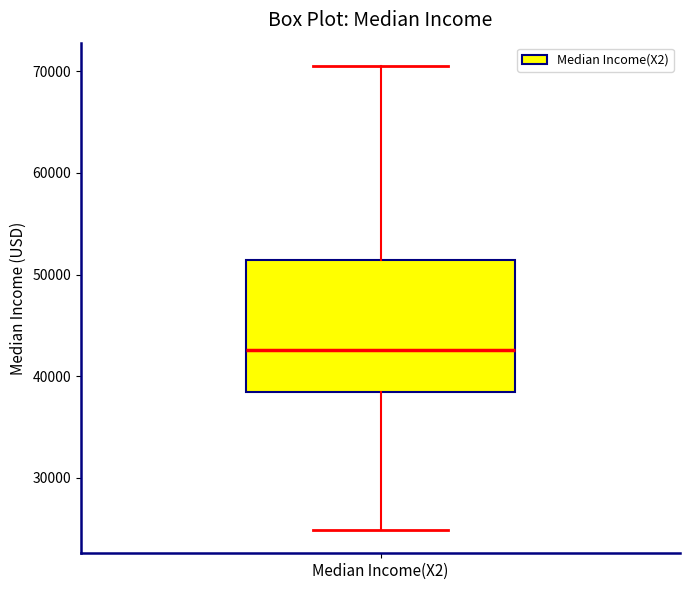

Transcribe this box plot: give where the median line is, the range the box spans, and where the two whiskers end, as read against the y-axis. The values are not printed on the chart, so give them approximately, as read against the axis.

median 43000, box 38000 to 51000, whiskers 25000 to 71000